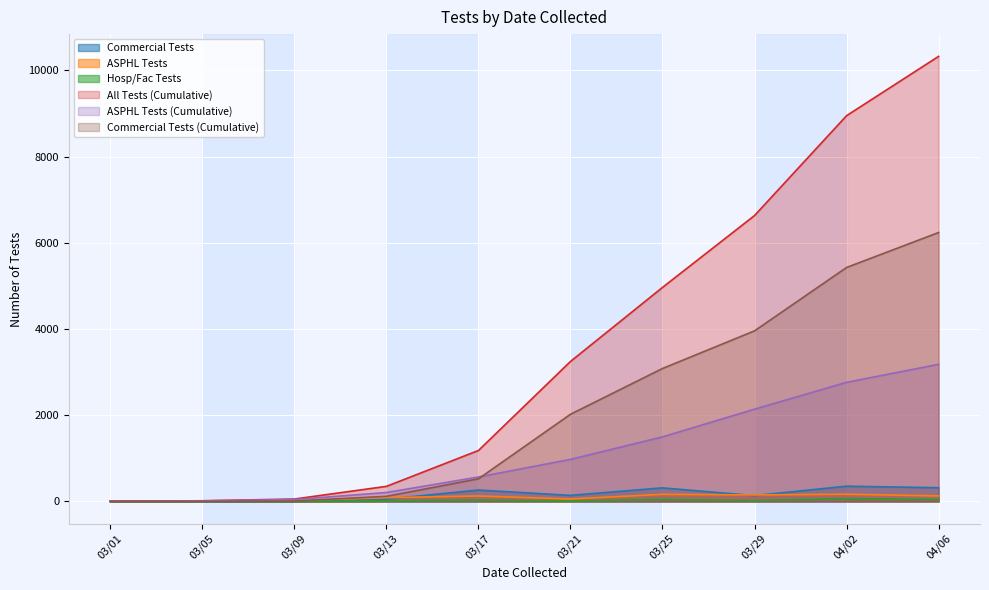

Which series has the largest total across all categories?

All Tests (Cumulative)